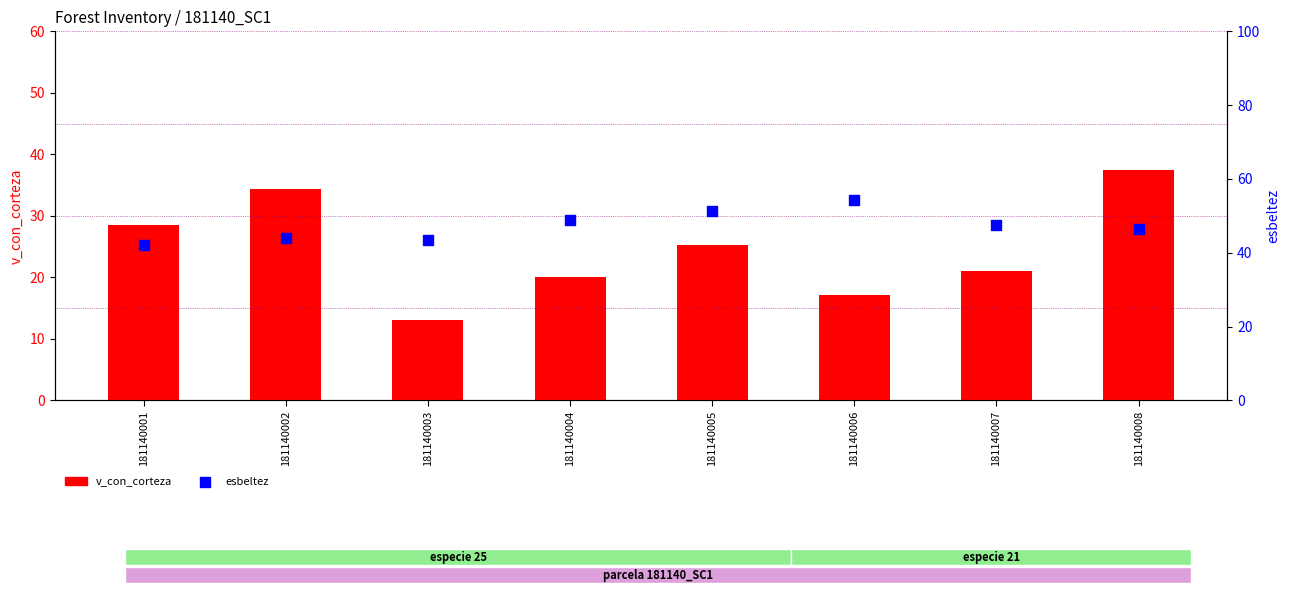

At which category is the sum across all series the highest?

181140008